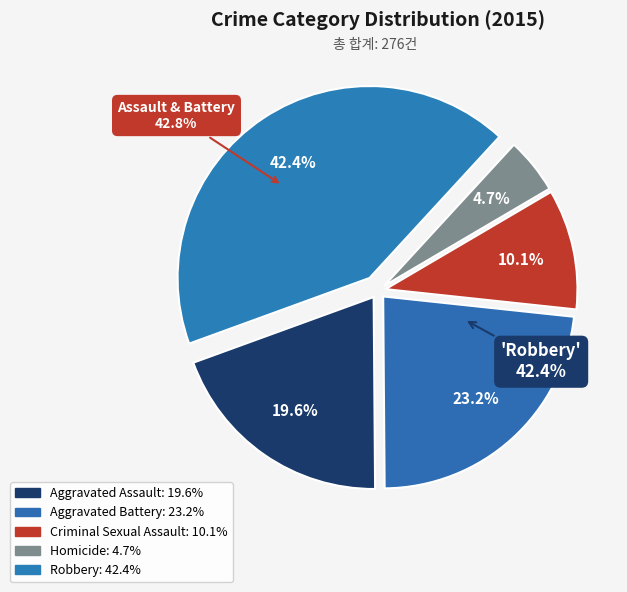

Count the number of slices in the pie.

5